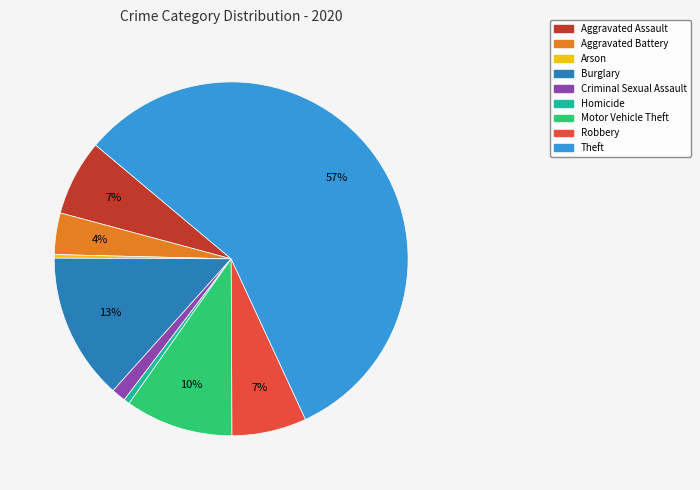

Is the sum of Theft and Arson greater than half?

Yes